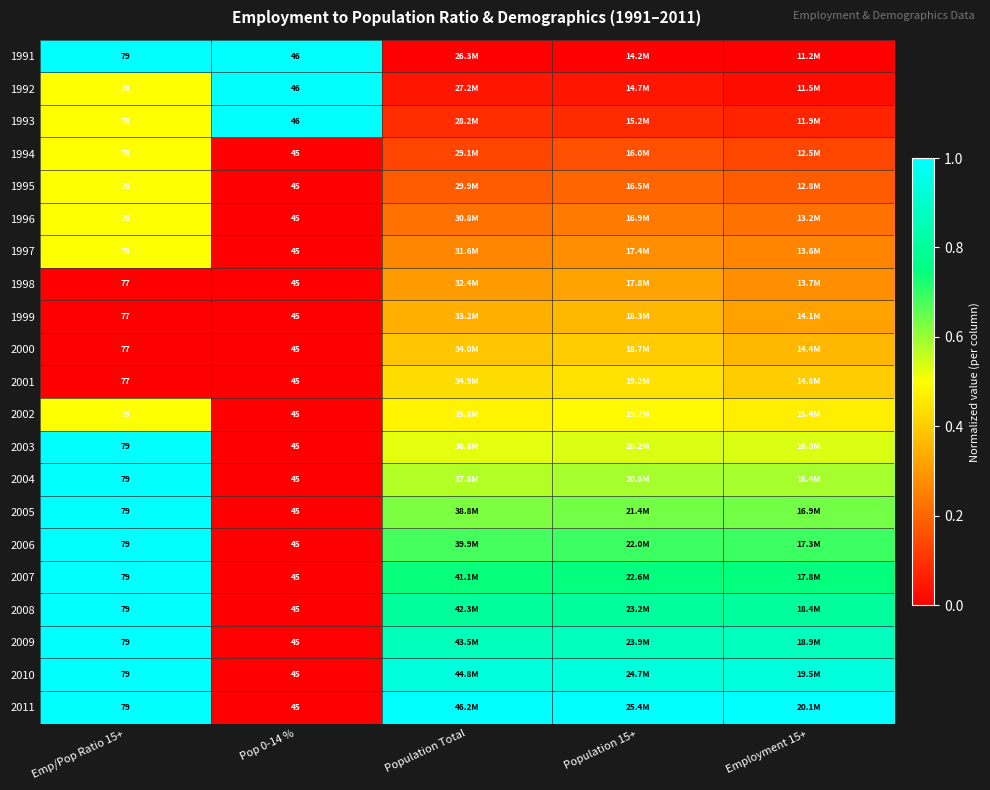

The 1996 series shows 0.2 at Population Total. True or false?

True